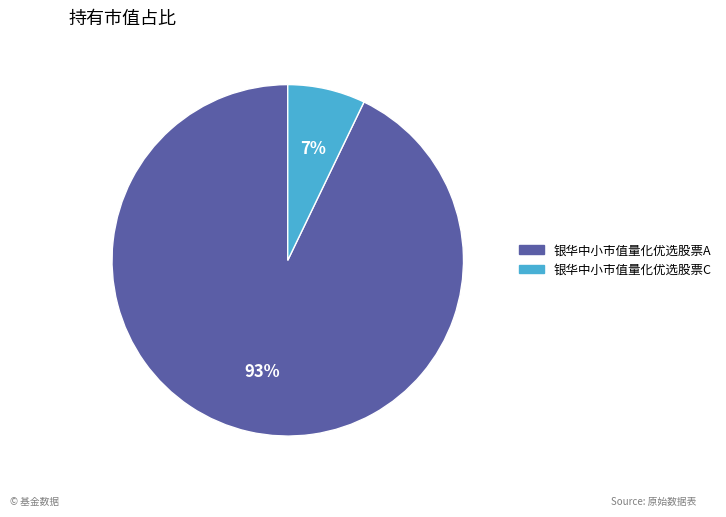

To the nearest percent, what is the average slice percentage?

50%